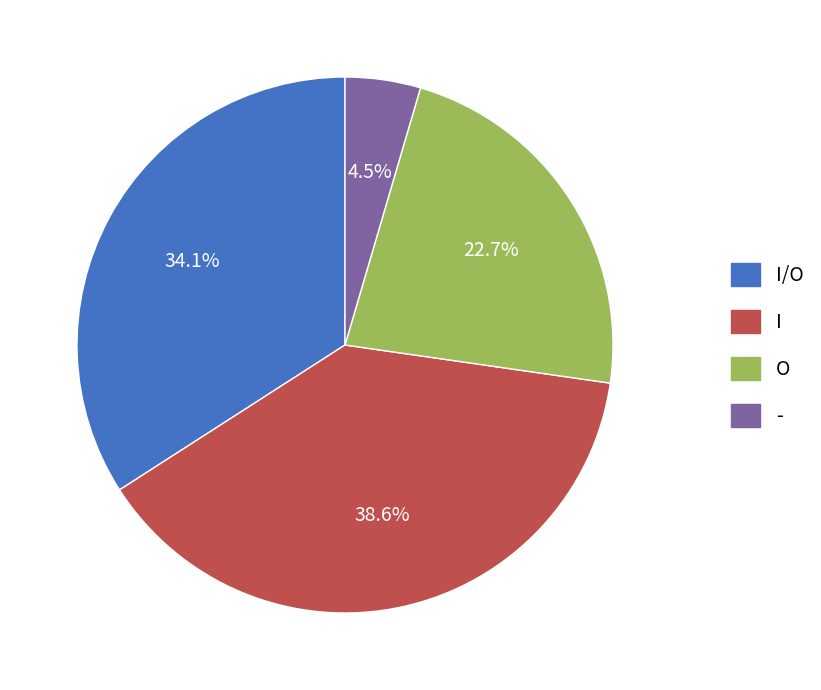

Between O and -, which is larger?

O